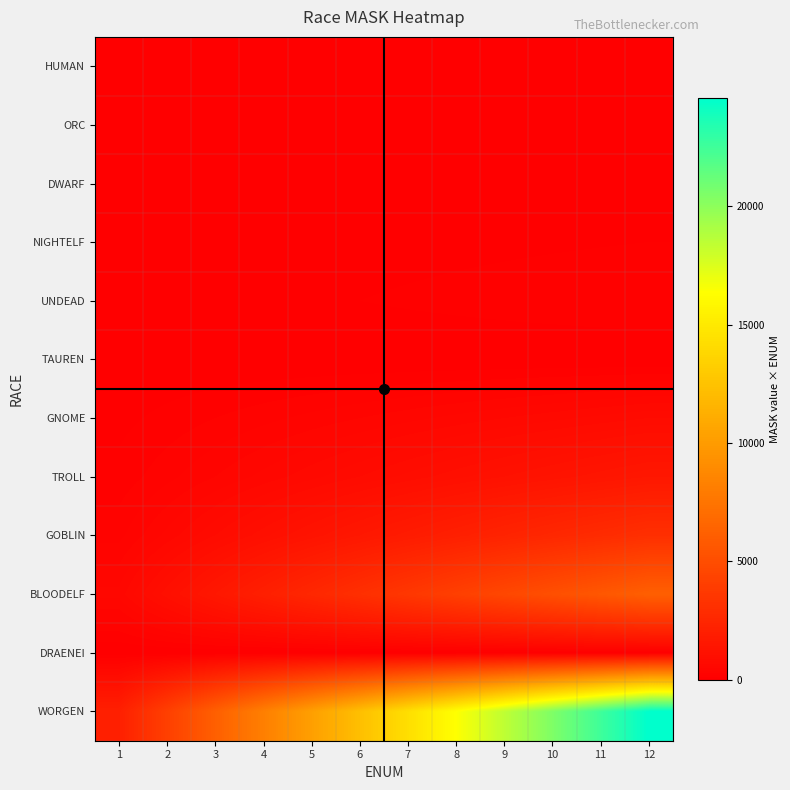

Which category has the highest value across all series?

12